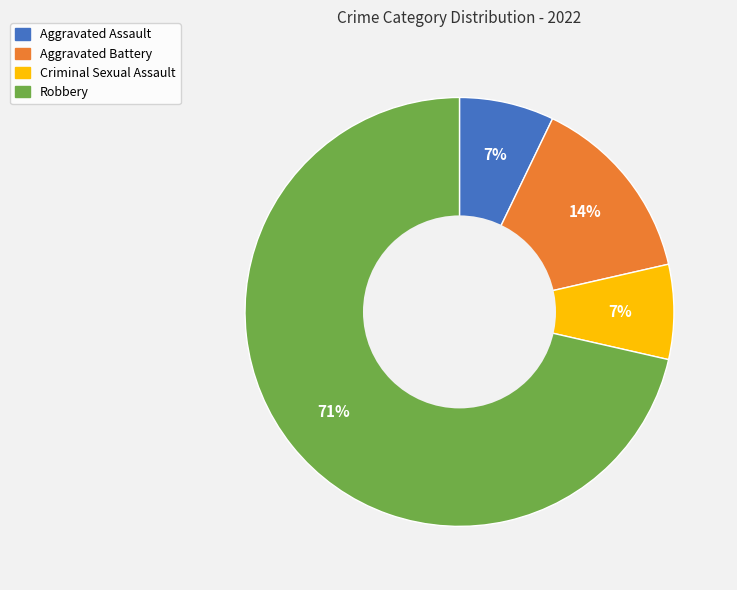

Combined, do Aggravated Battery and Robbery account for over 50%?

Yes